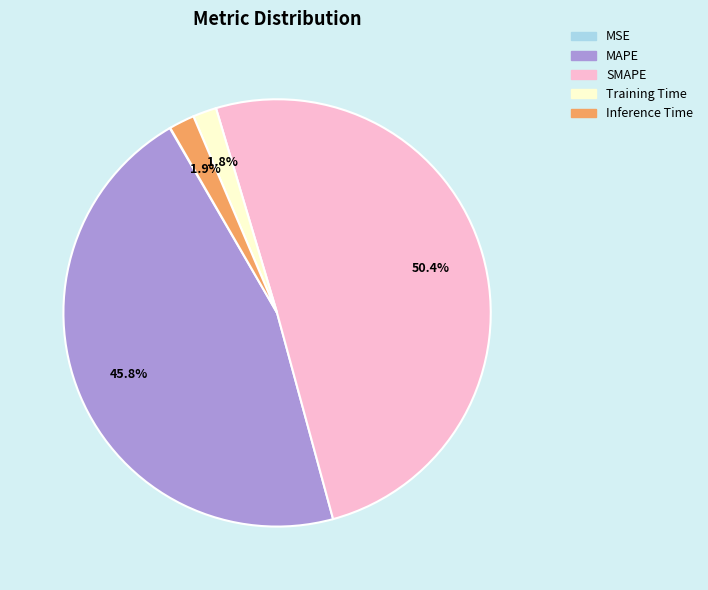

What is the total percentage of Training Time and Inference Time?

3.7%